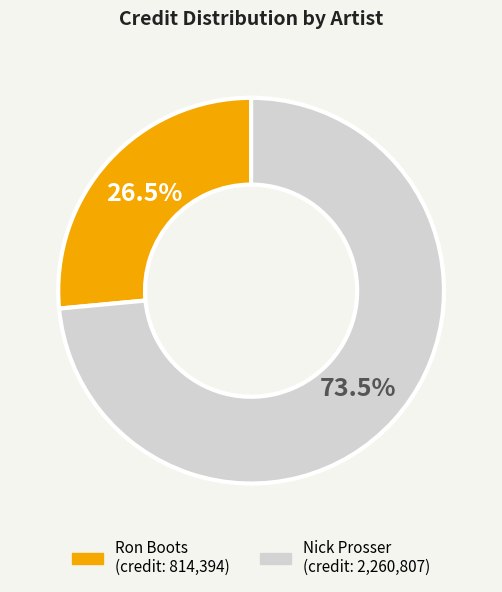

What is the total percentage of Nick Prosser and Ron Boots?

100.0%